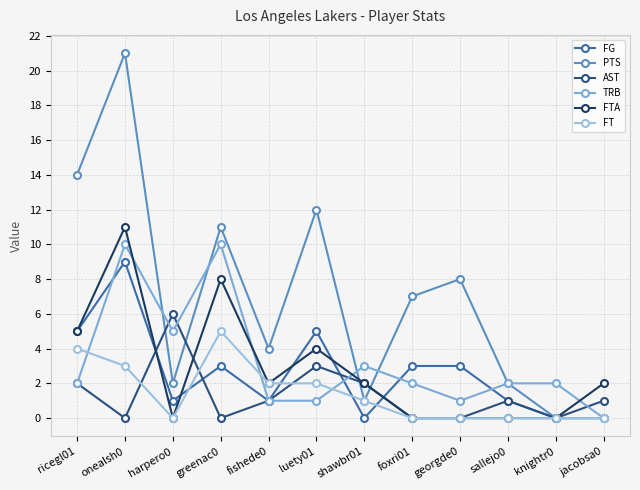

What is the sum of all TRB values?

39